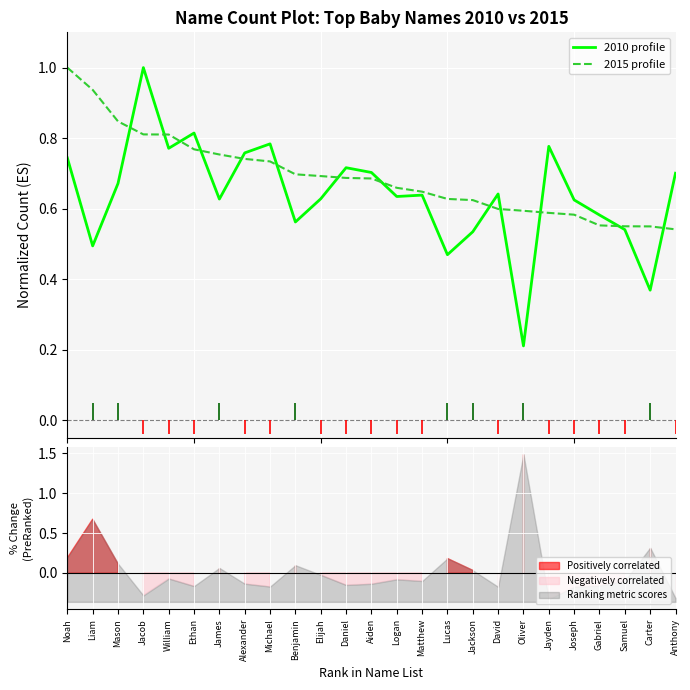

List the labels in order of 2010 profile value, largest first.

Jacob, Ethan, Michael, Jayden, William, Alexander, Noah, Daniel, Aiden, Anthony, Mason, David, Matthew, Logan, Elijah, James, Joseph, Gabriel, Benjamin, Samuel, Jackson, Liam, Lucas, Carter, Oliver